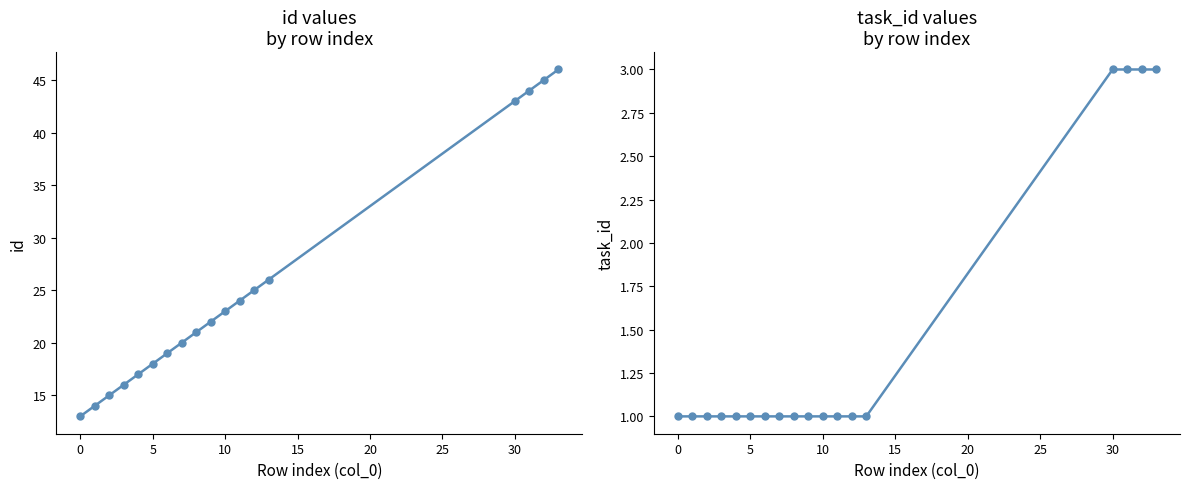

How many values in the task_id series exceed 1?

4